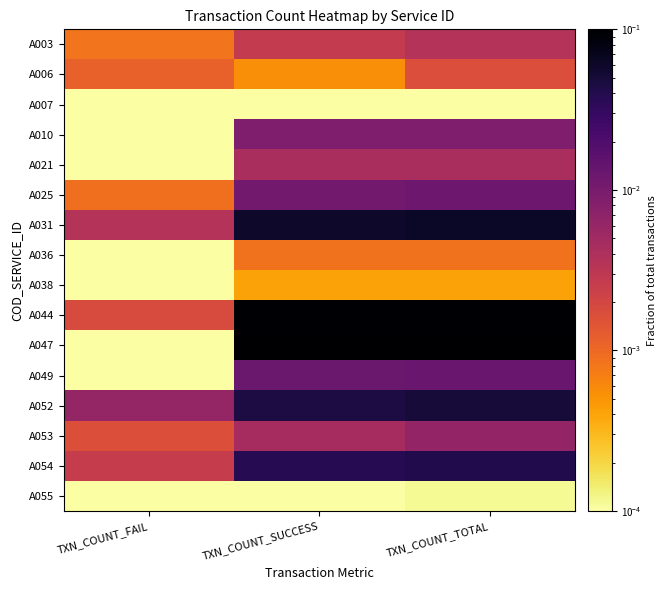

Which series has the largest total across all categories?

A047